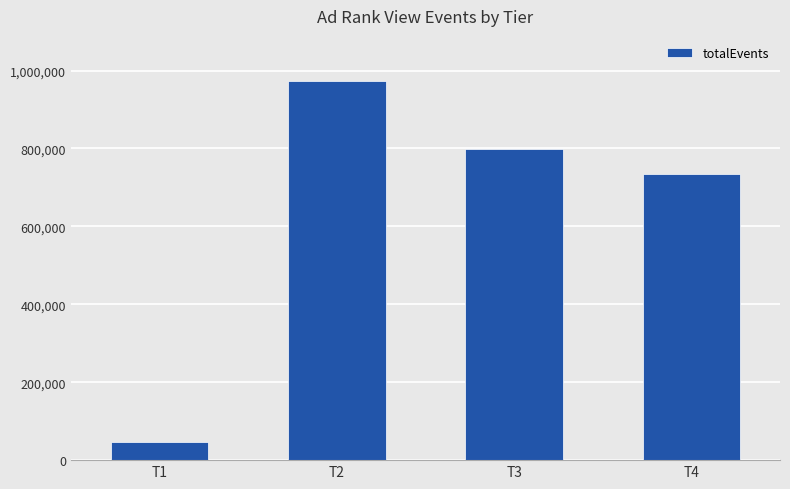

Which category has the lowest value across all series?

T1